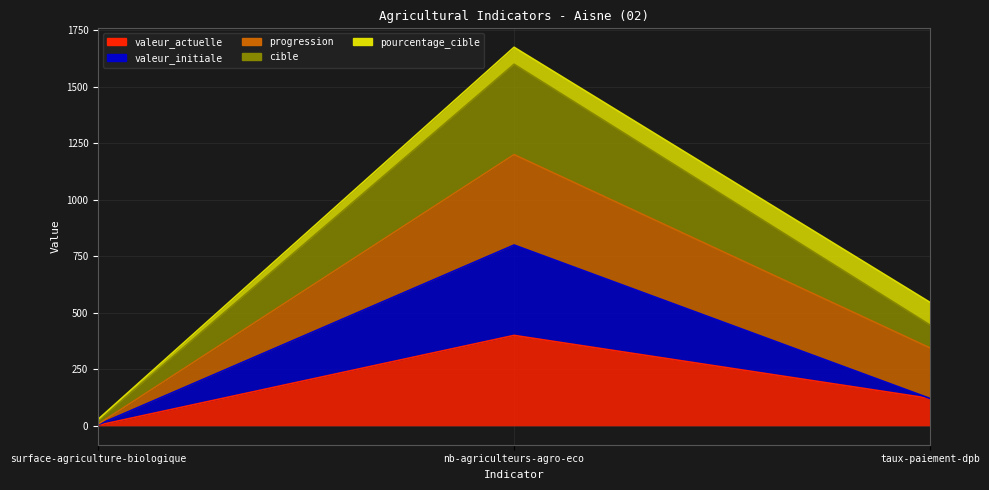

The cible series shows 22.6 at surface-agriculture-biologique. True or false?

True